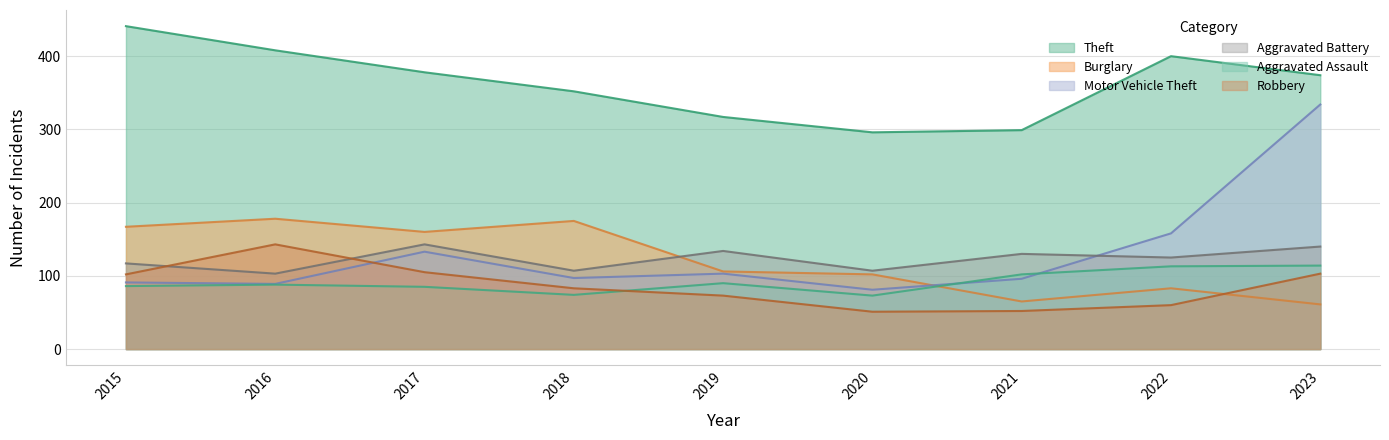

At which category does Burglary reach its first local peak?

2016